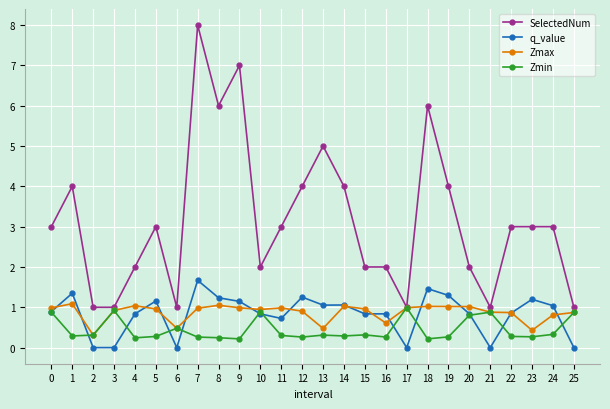

What is the total value across all series at 22?

5.0